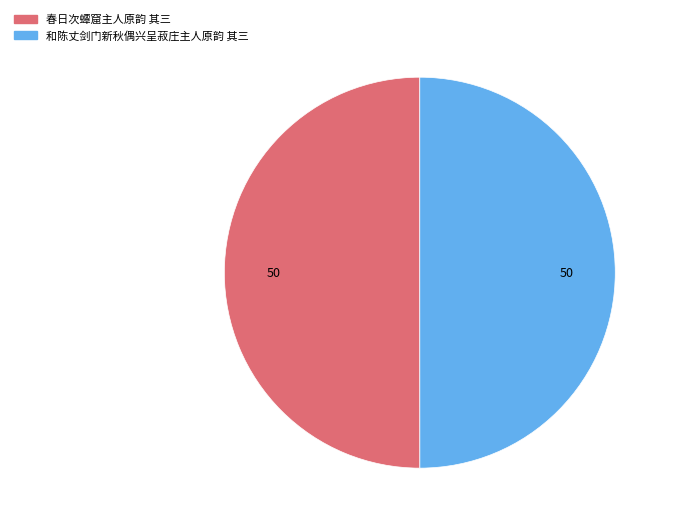

Is it true that 春日次蟫窟主人原韵 其三 is 50% of the pie?

True